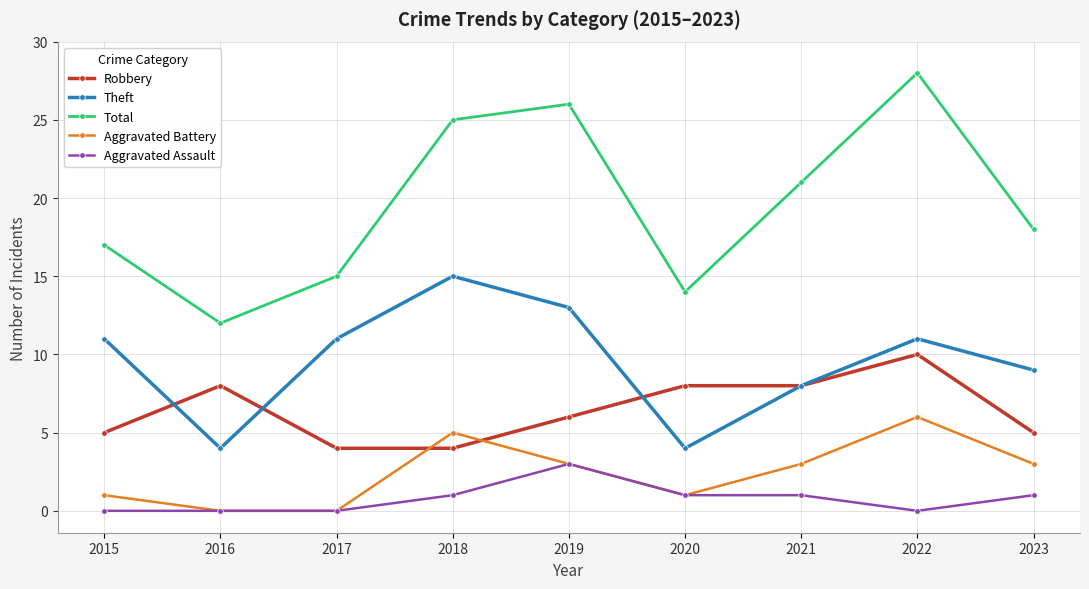

What is the difference between the second highest and second lowest values in the Robbery series?

4